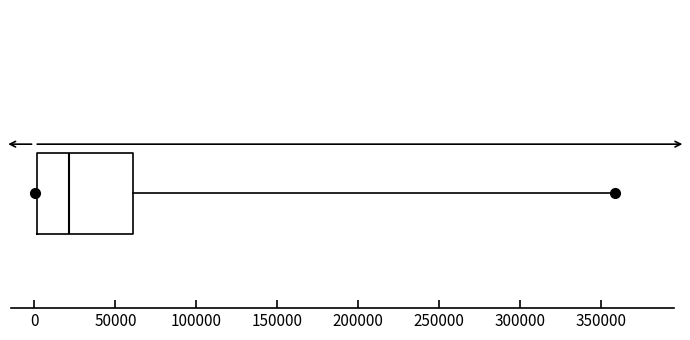

Transcribe this box plot: give where the median line is, the range the box spans, and where the two whiskers end, as read against the x-axis. The values are not printed on the chart, so give them approximately, as read against the axis.

median 20000, box 0 to 60000, whiskers 0 to 360000